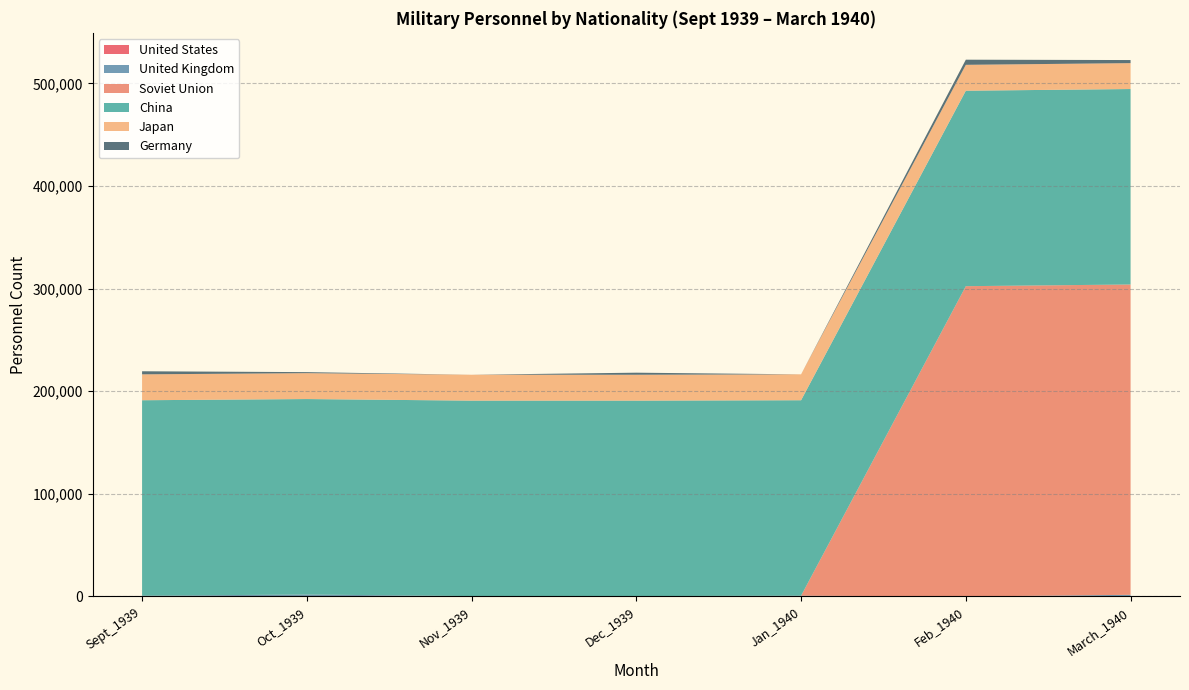

Reading left to right, transcribe all the data shown in this chart.

United States: Sept_1939=0	Oct_1939=0	Nov_1939=0	Dec_1939=0	Jan_1940=0	Feb_1940=0	March_1940=493
United Kingdom: Sept_1939=771	Oct_1939=1929	Nov_1939=386	Dec_1939=386	Jan_1940=771	Feb_1940=0	March_1940=1157
Soviet Union: Sept_1939=0	Oct_1939=0	Nov_1939=0	Dec_1939=0	Jan_1940=0	Feb_1940=302398	March_1940=302398
China: Sept_1939=190476	Oct_1939=190476	Nov_1939=190476	Dec_1939=190476	Jan_1940=190476	Feb_1940=190476	March_1940=190476
Japan: Sept_1939=25238	Oct_1939=25238	Nov_1939=25238	Dec_1939=25238	Jan_1940=25238	Feb_1940=25238	March_1940=25238
Germany: Sept_1939=3000	Oct_1939=1000	Nov_1939=0	Dec_1939=2000	Jan_1940=0	Feb_1940=5000	March_1940=3000